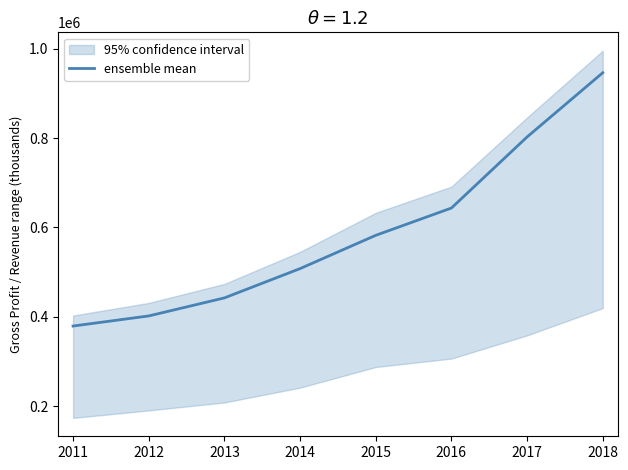

The chart shows a value of 401700 at 2012. True or false?

True